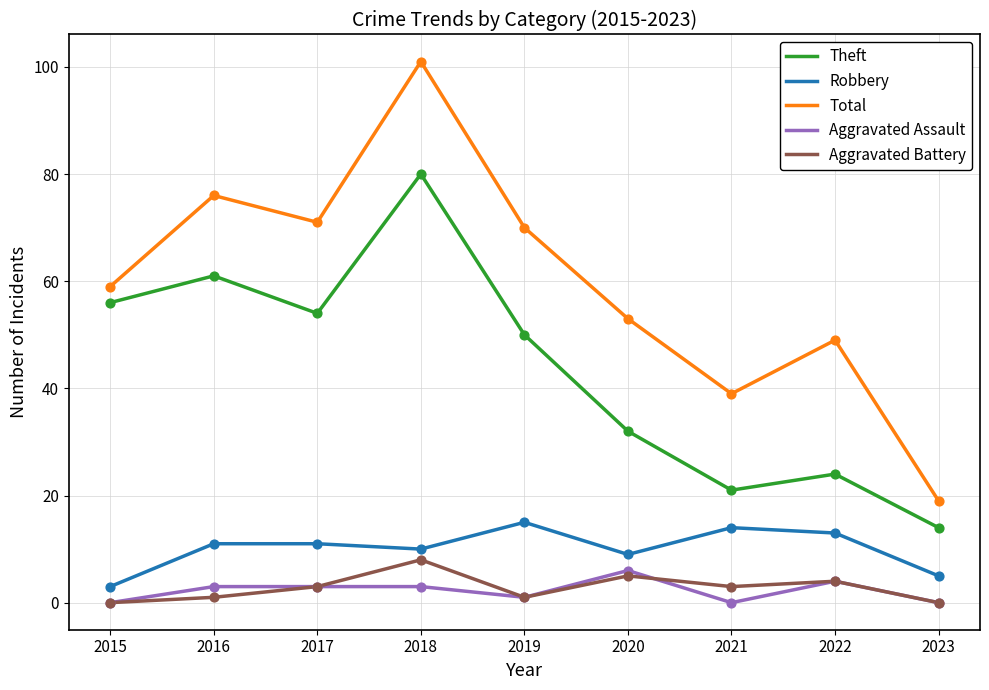

What is the total value across all series at 2018?

202